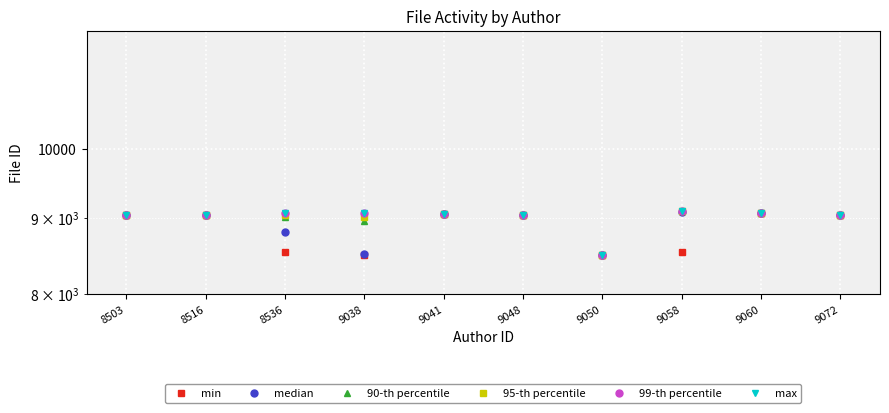

Which series has the largest range (max minus min)?

90-th percentile